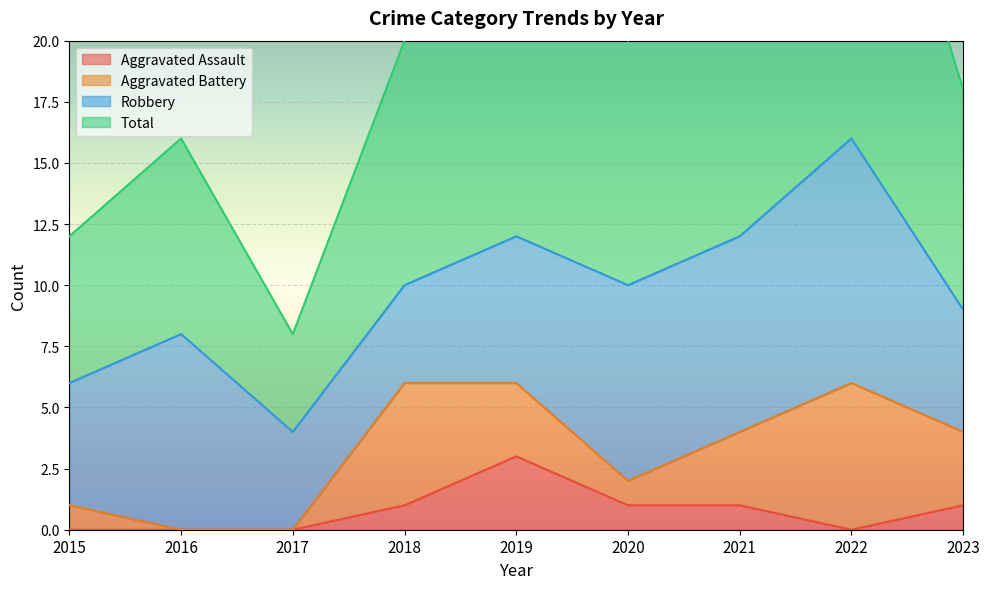

What is the maximum value for Aggravated Assault?

3